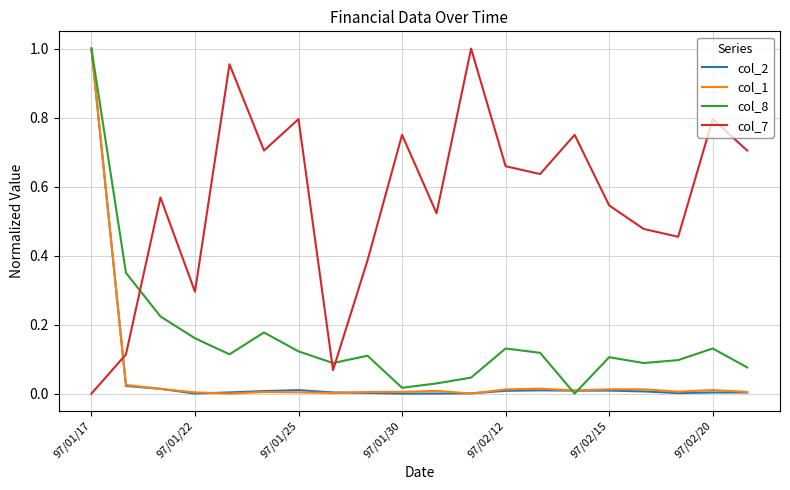

Which series has the largest total across all categories?

col_7